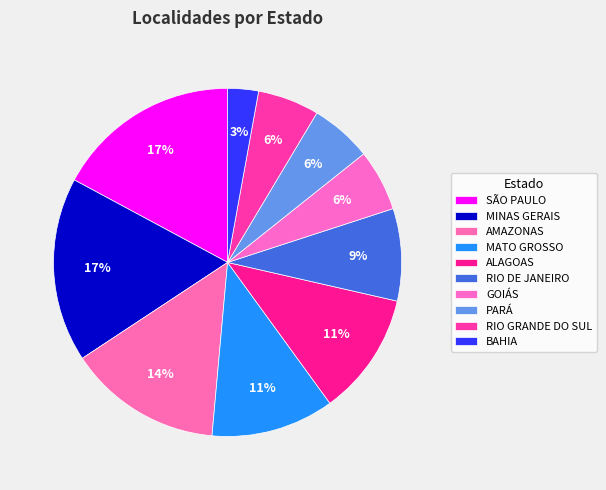

To the nearest percent, what percentage of the pie is GOIÁS?

6%